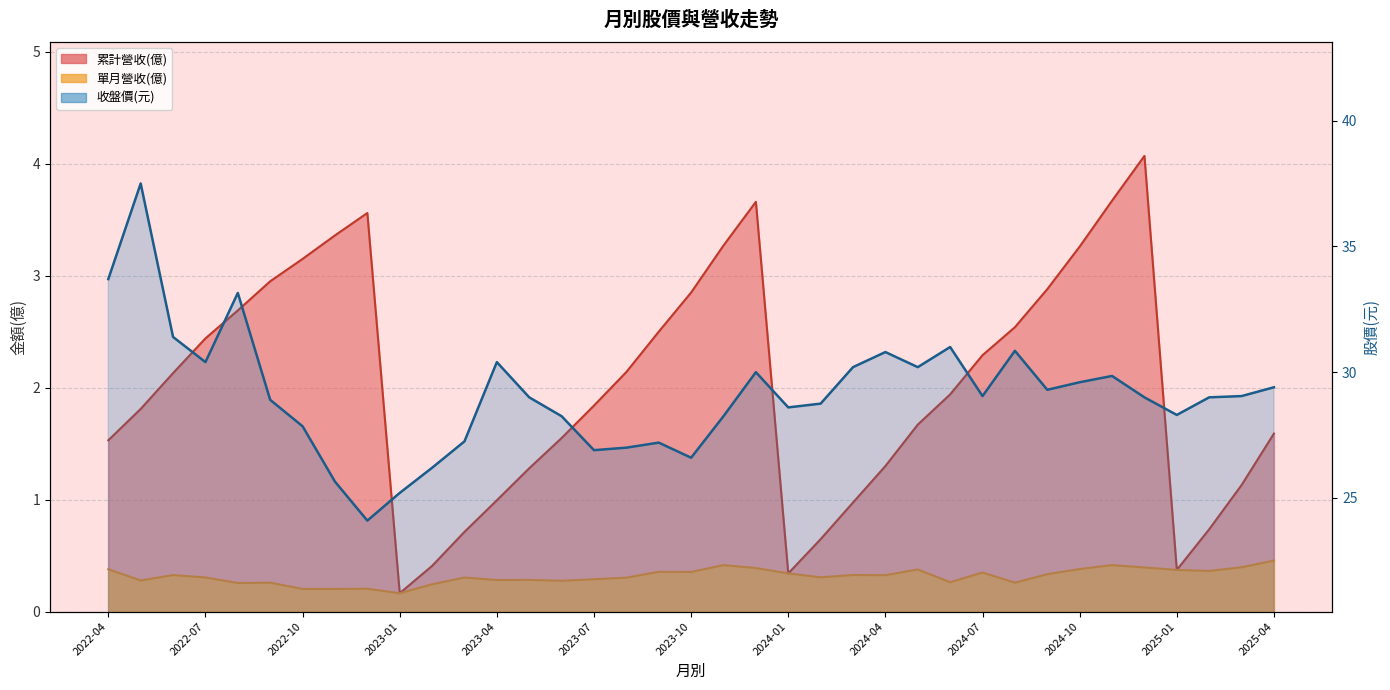

Which has a higher value, 17 or 13?

13